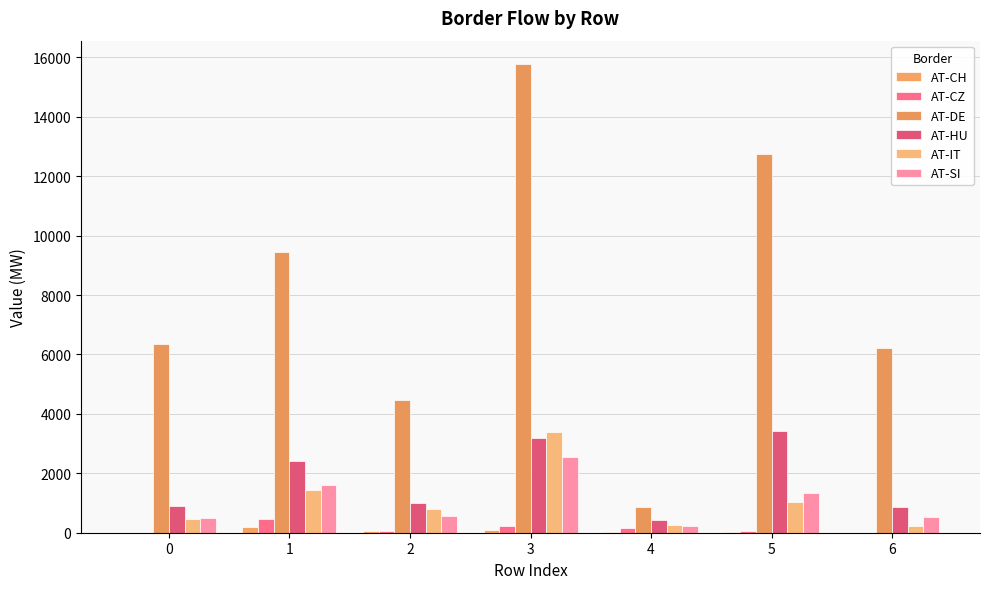

Rank the series at 3 from lowest to highest value.

AT-CH, AT-CZ, AT-SI, AT-HU, AT-IT, AT-DE